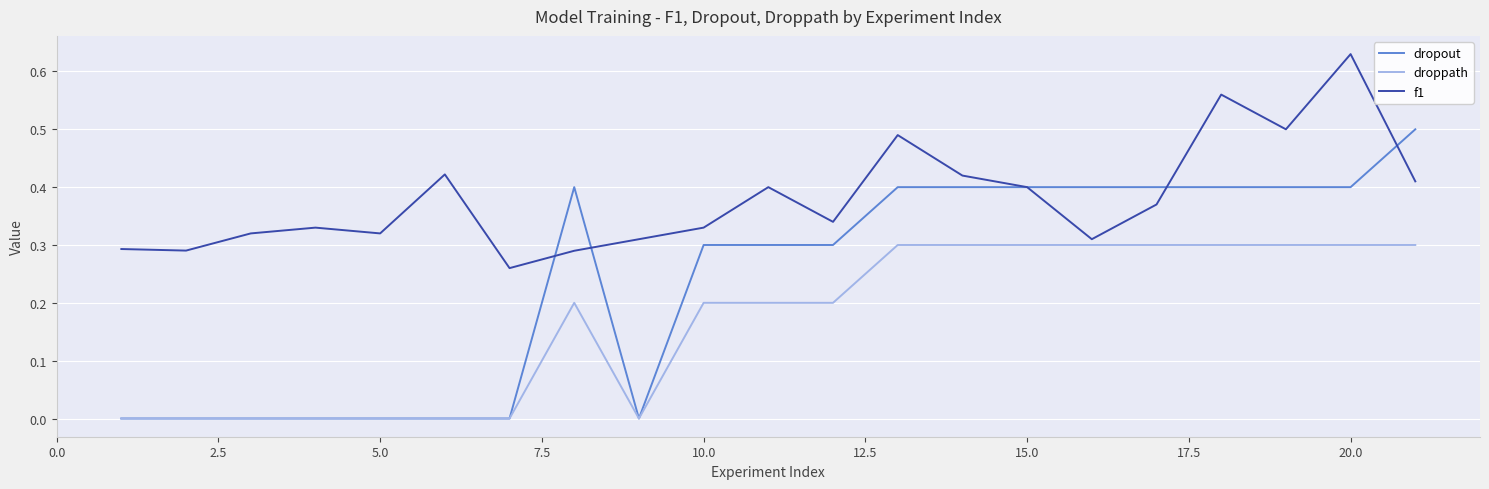

Rank the series by their maximum value, from lowest to highest.

droppath, dropout, f1